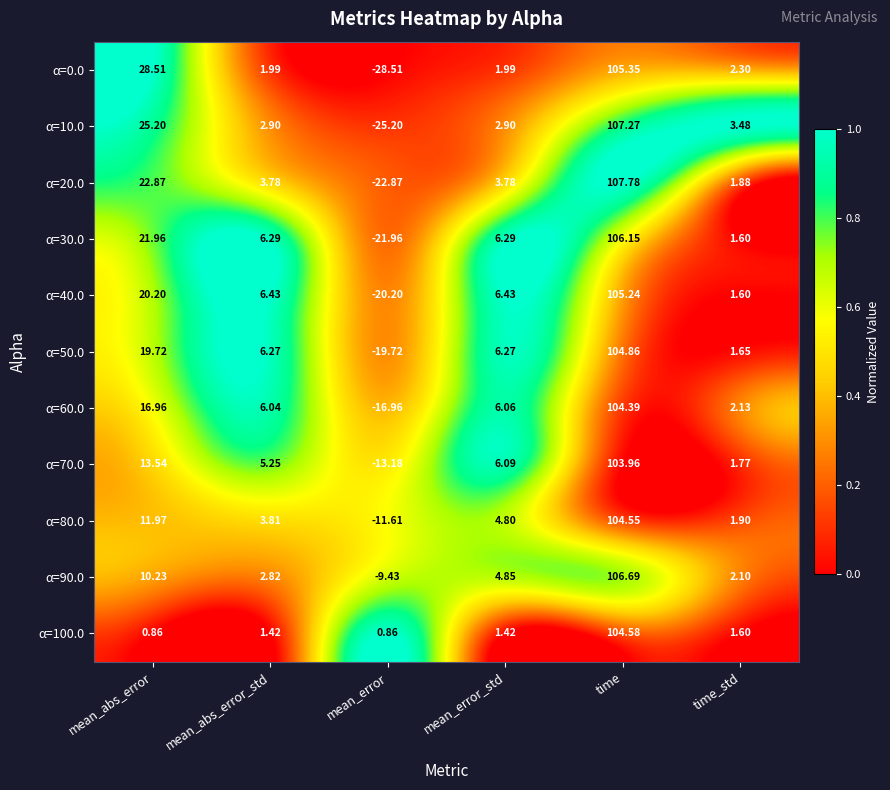

Which category has the highest value in the α=0.0 series?

time